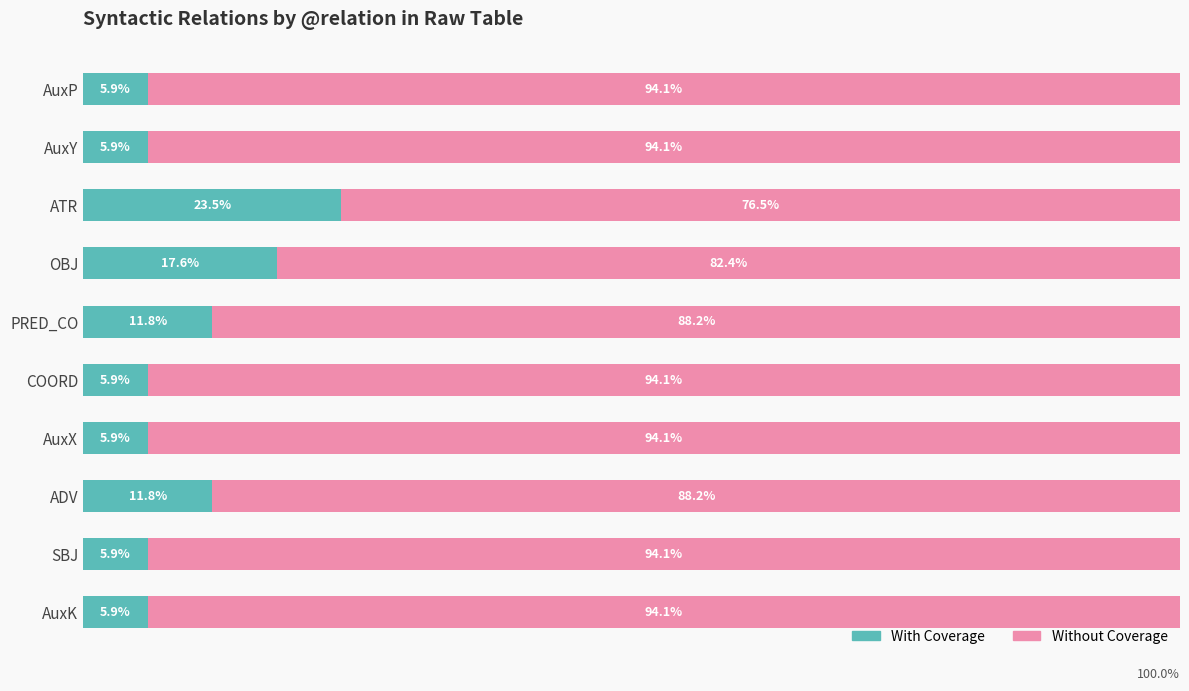

Which category has the highest value in the With Coverage series?

ATR